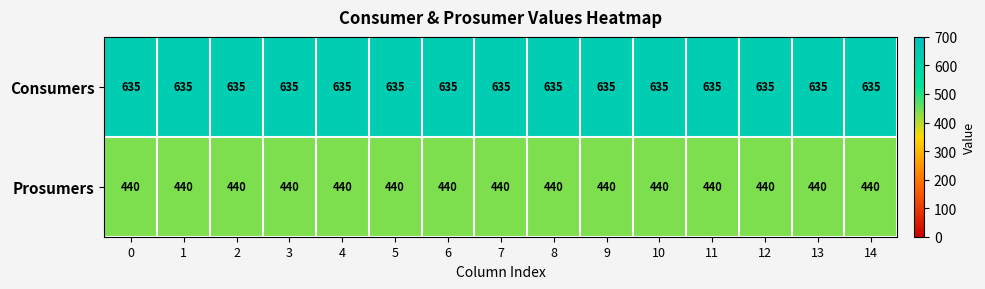

What is the average value of the Prosumers series?

440